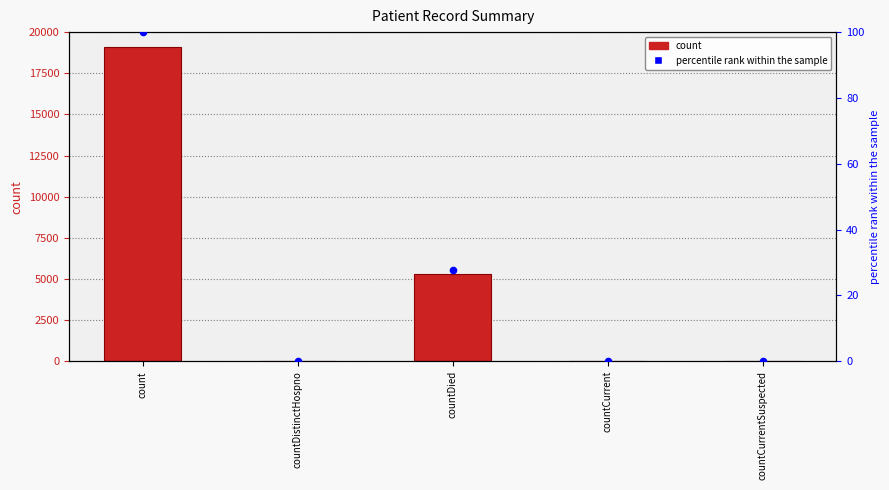

Which series has the widest spread of Y values?

count